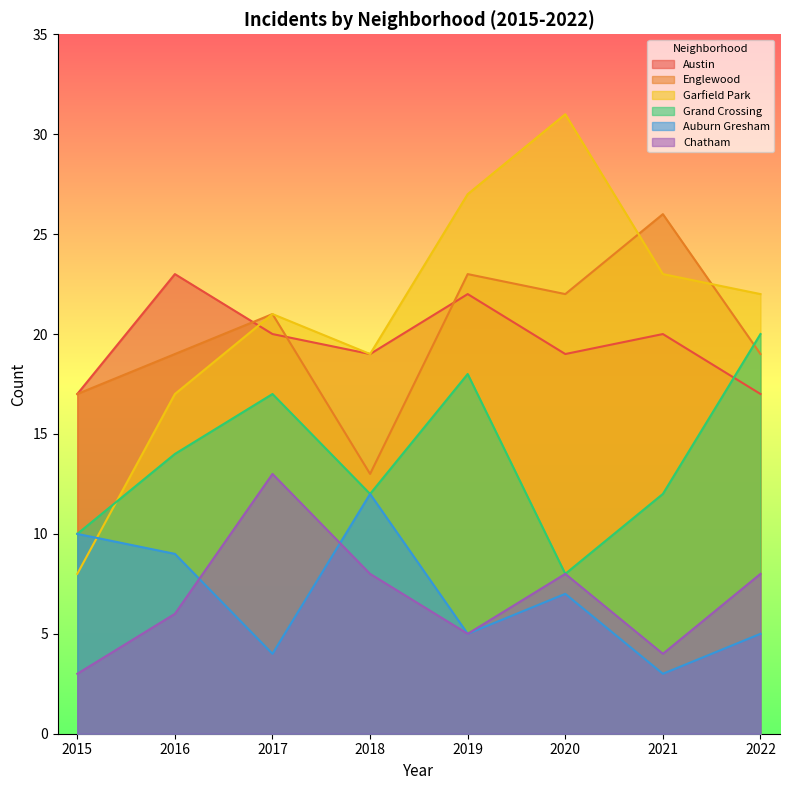

How many lines are shown in the chart?

6